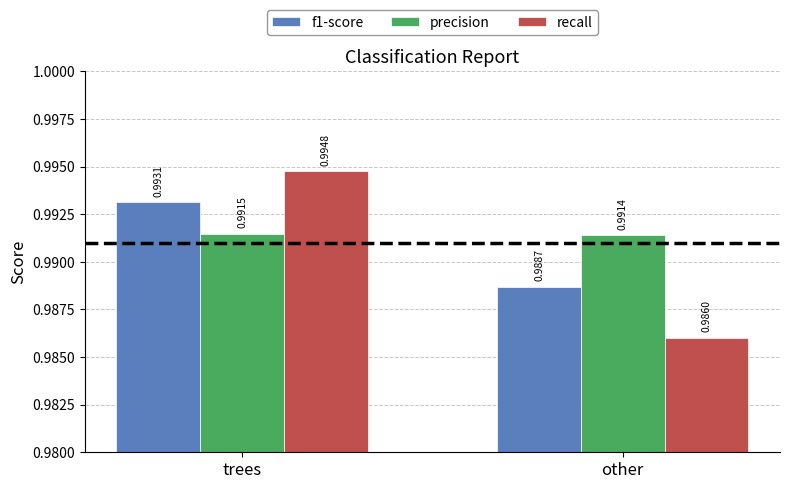

What position from the left is trees?

1